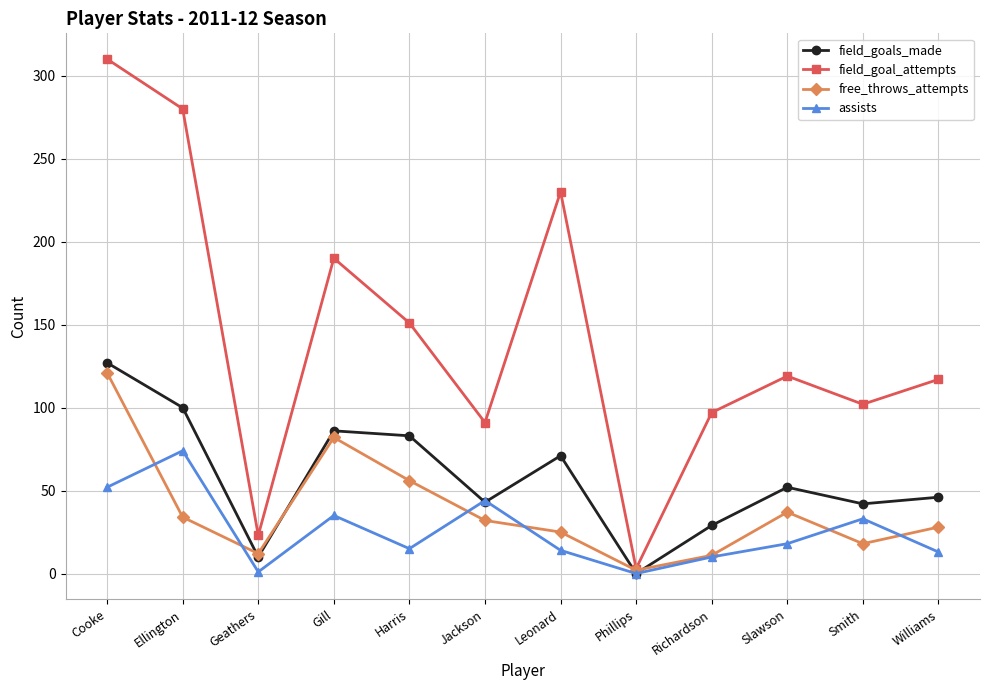

True or false: free_throws_attempts and assists cross at least once.

True